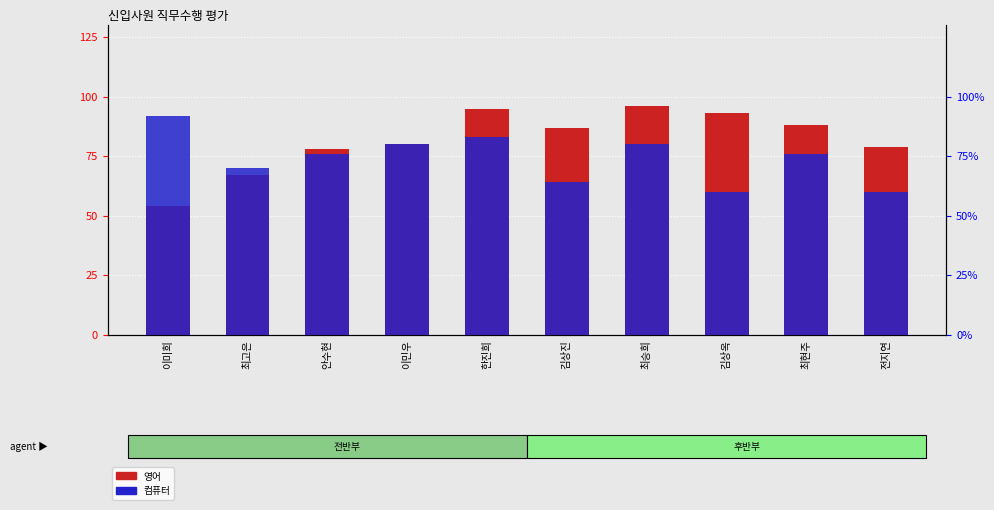

Is it true that 컴퓨터 equals 92 at 이미희?

True